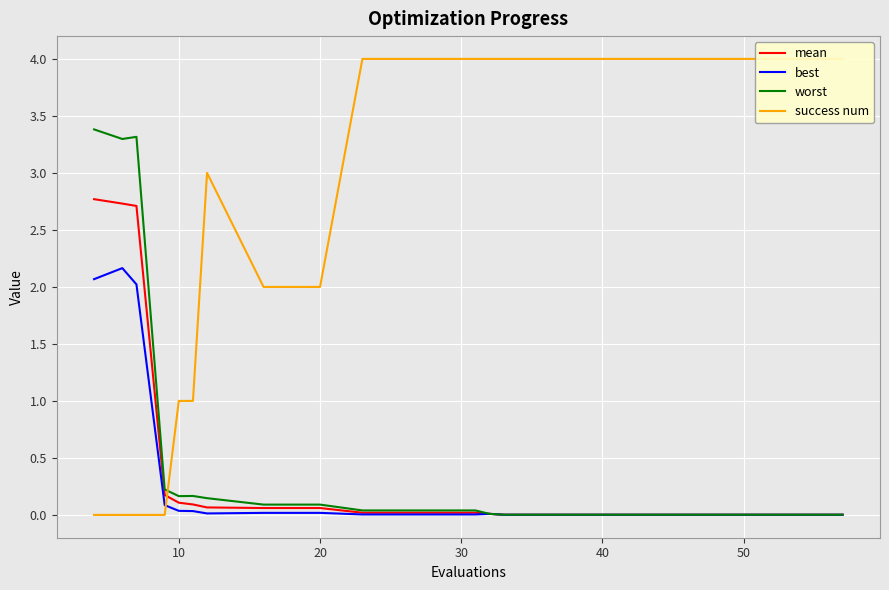

What is the maximum value for mean?

2.8